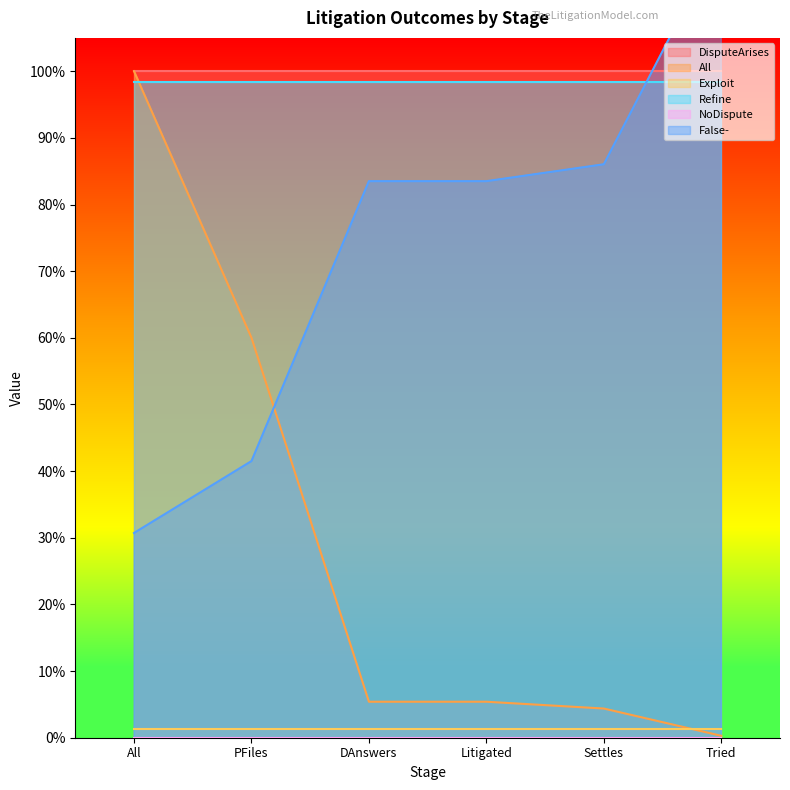

Which category has the lowest value in the NoDispute series?

All